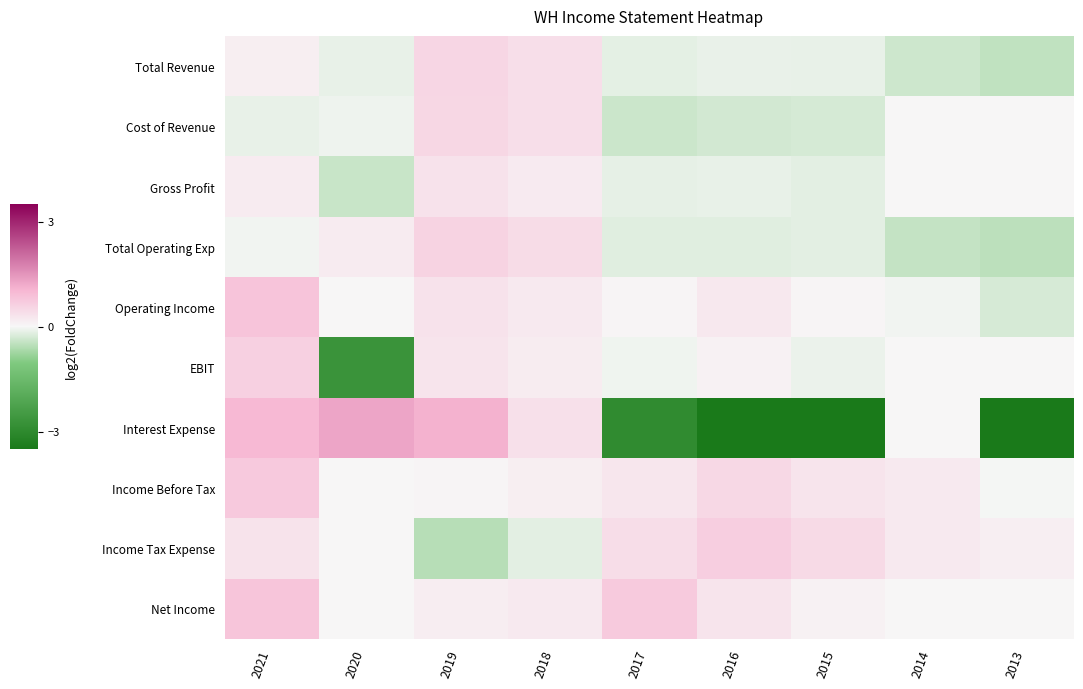

What is the total value across all series at 2021?

4.4